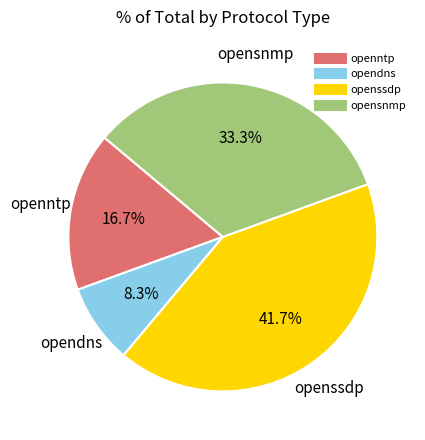

Rank the categories by value from highest to lowest.

openssdp, opensnmp, openntp, opendns